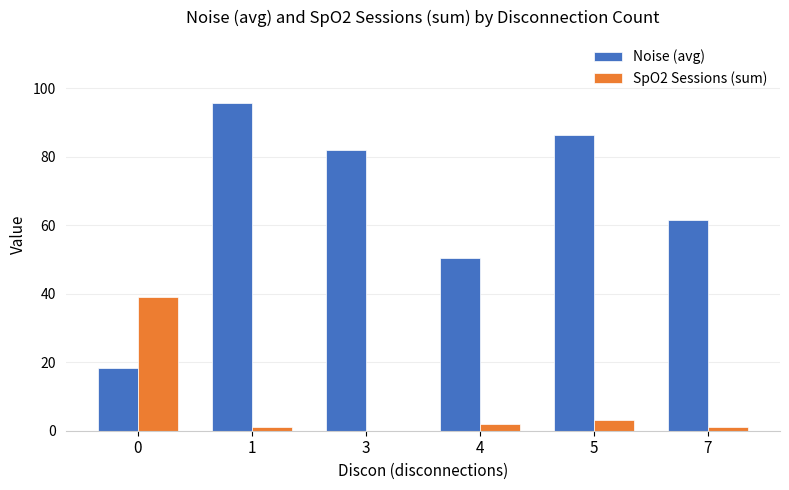

How many distinct data groups are displayed?

2